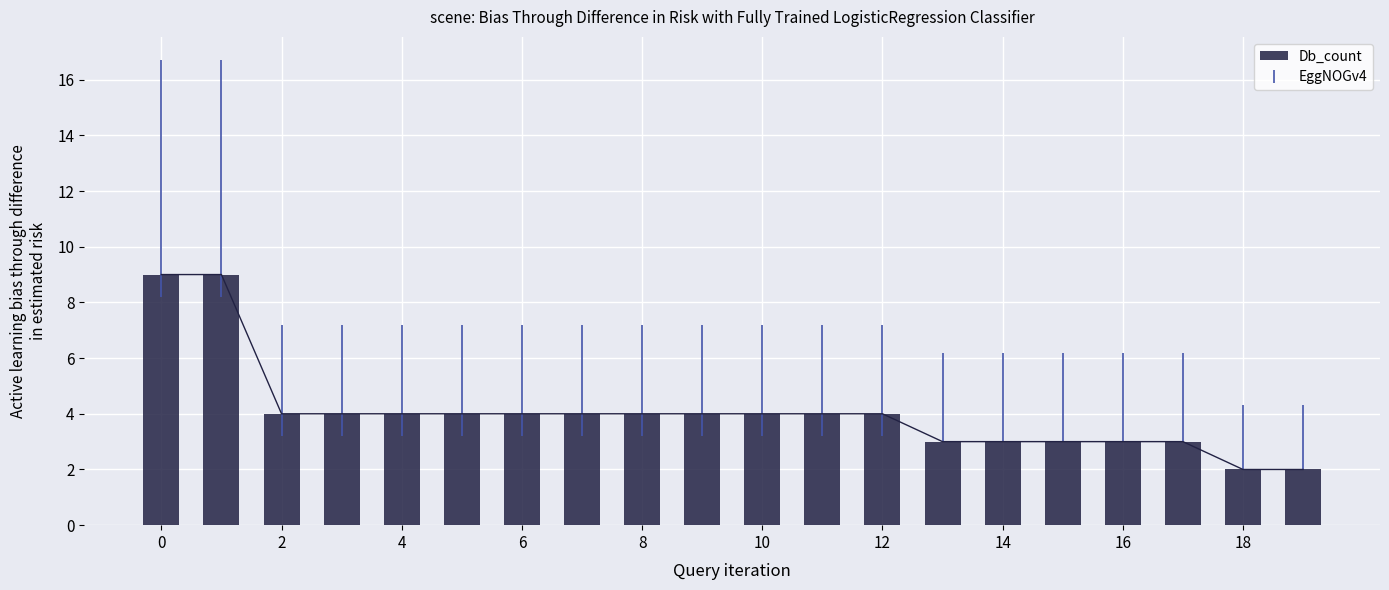

How many bars are there in total?

20